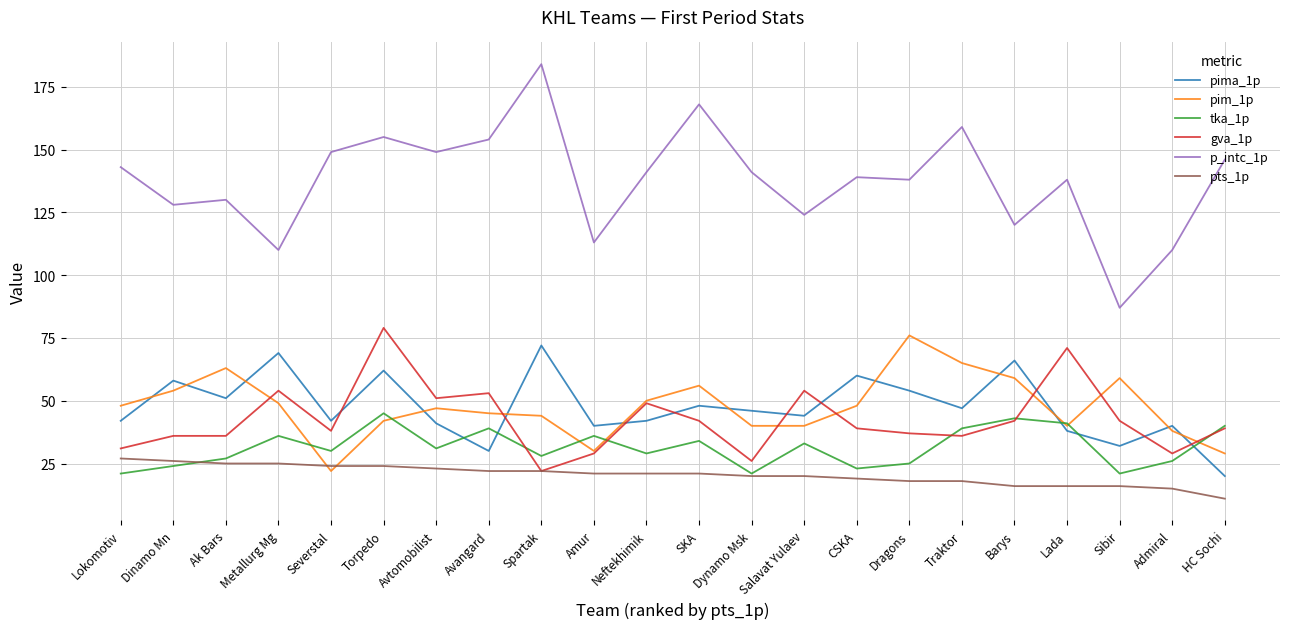

At Dragons, list the series in order from smallest to largest.

pts_1p, tka_1p, gva_1p, pima_1p, pim_1p, p_intc_1p